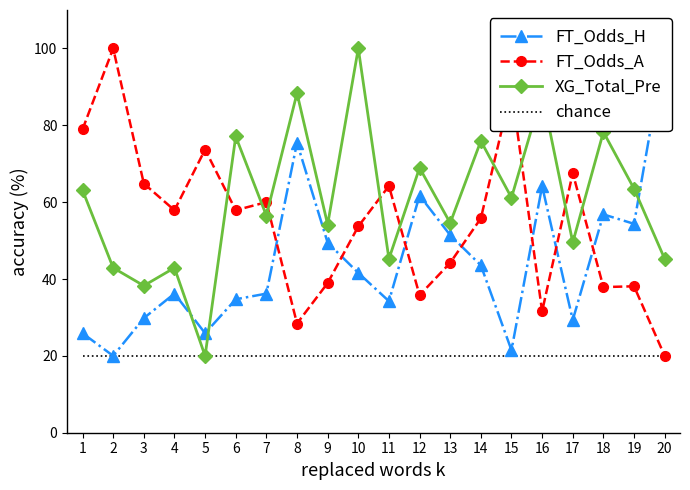

What is the difference between the second highest and minimum values in the XG_Total_Pre series?

68.3